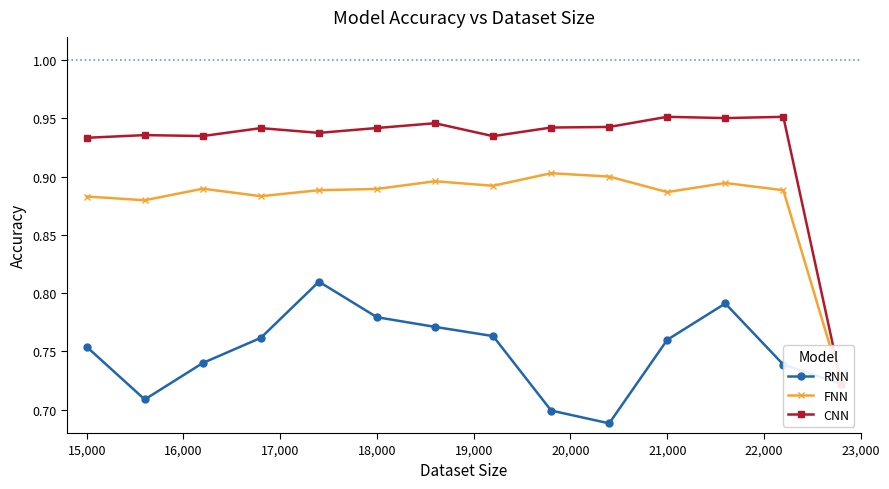

In RNN, how many points are higher than both neighbors (excluding endpoints)?

2